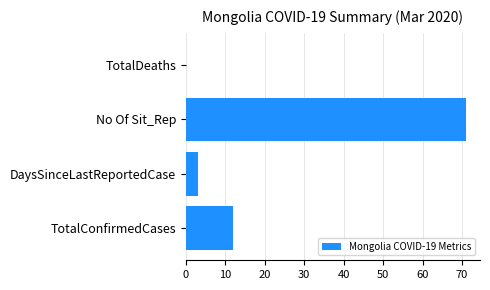

Are the bars horizontal?

Yes